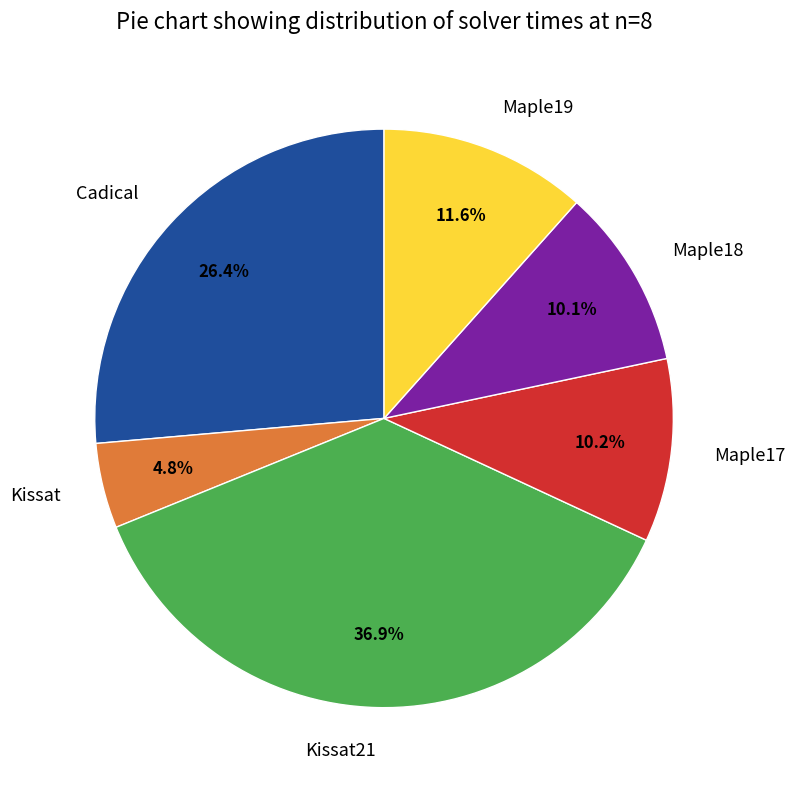

How much of the chart is everything except Maple17?

89.8%